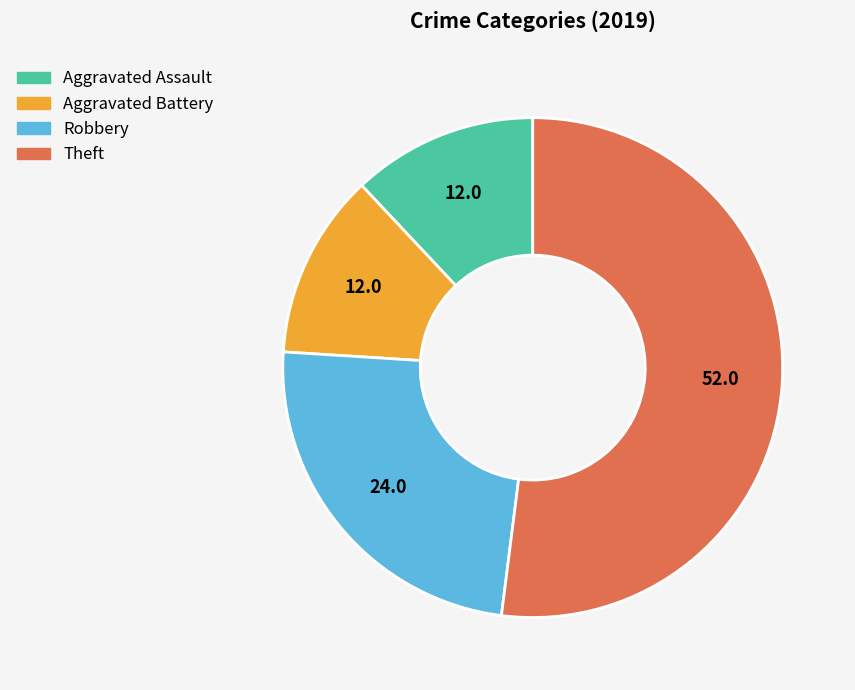

The Theft slice represents 43% of the pie. True or false?

False